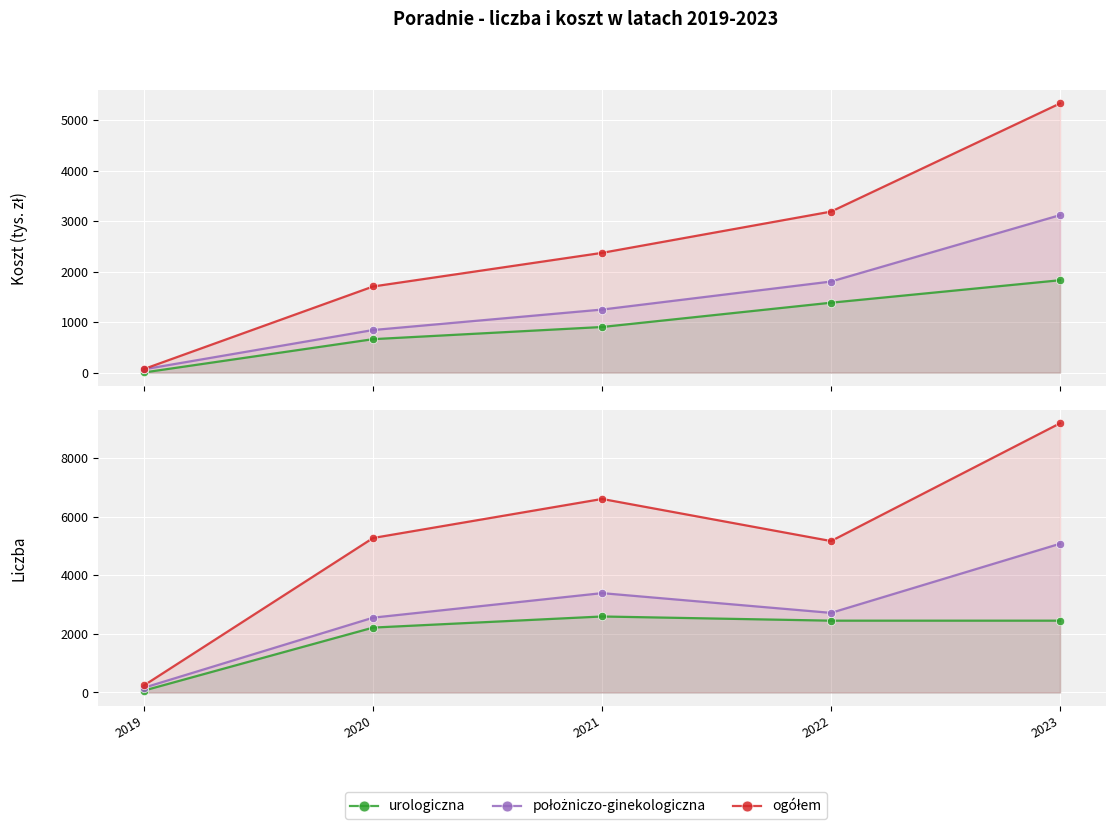

True or false: położniczo-ginekologiczna and ogółem intersect in this chart.

False